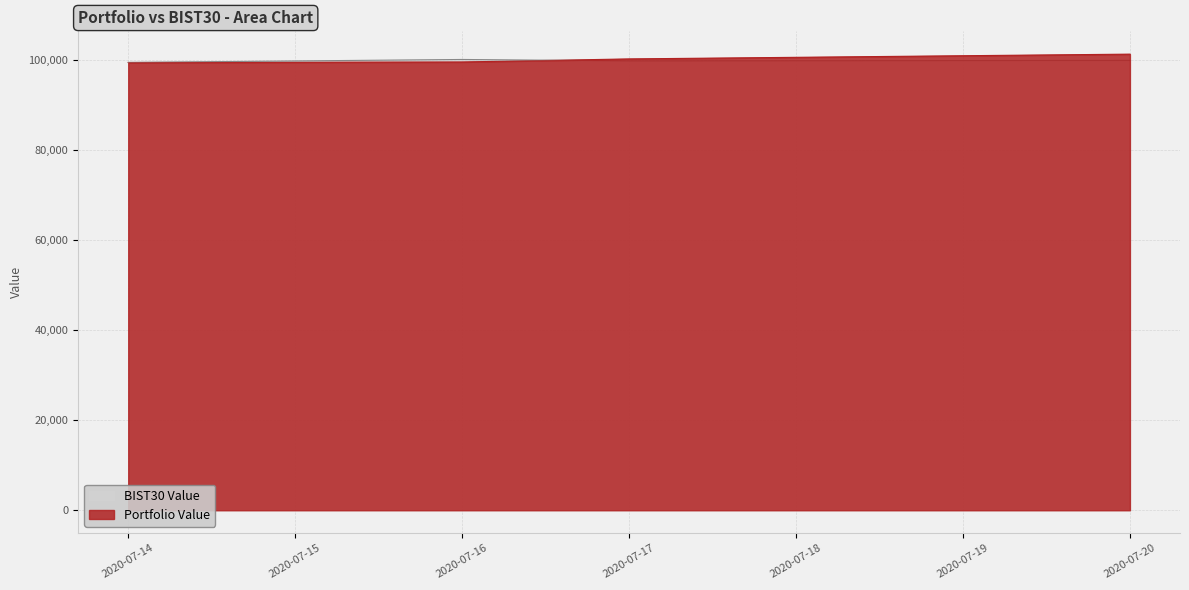

What is the spread (max minus min) of values at 2020-07-16?

557.0